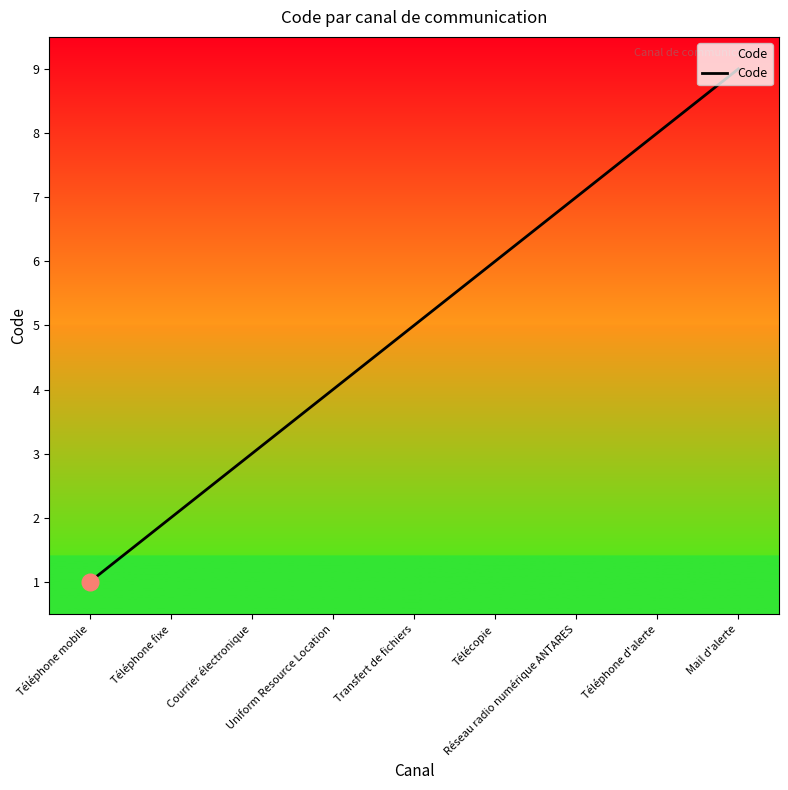

True or false: the data has more than 2 interior local peaks.

False